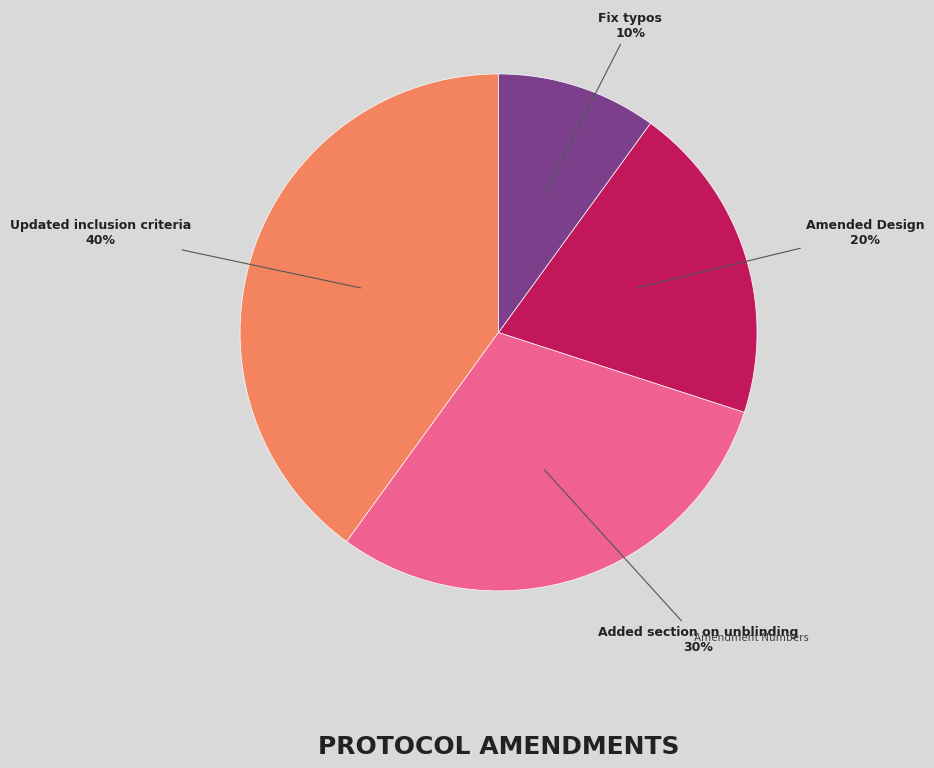

Which slice is the largest?

Updated inclusion criteria